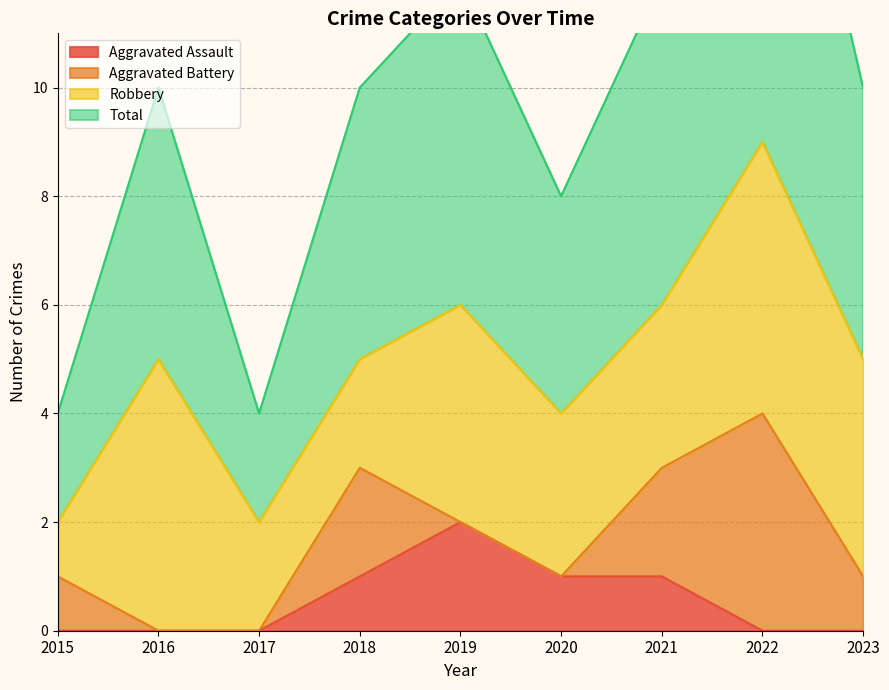

What is the spread (max minus min) of values at 2016?

5